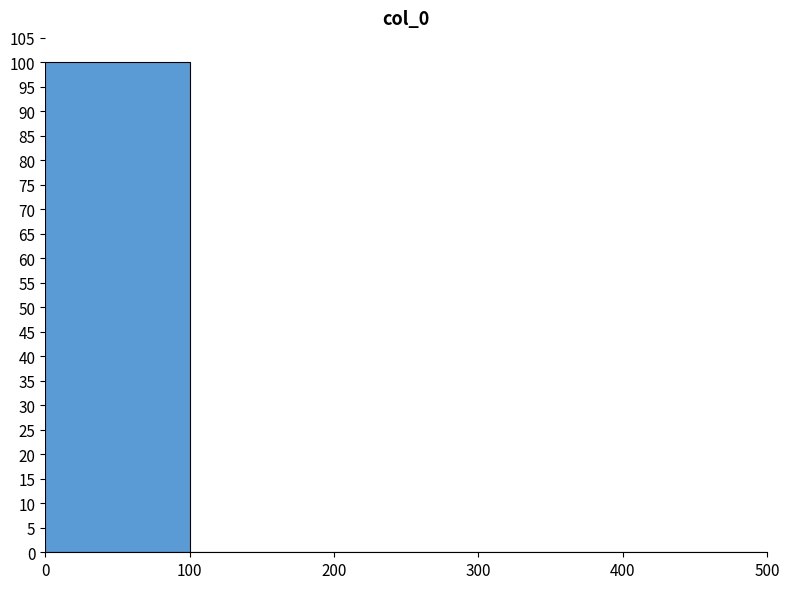

Reading left to right, list every bar in this chart as the range it spans on the x-axis followed by its height. The values are not printed on the chart, so give them approximately, as read against the axis.

0 to 100: 100
100 to 200: 0
200 to 300: 0
300 to 400: 0
400 to 500: 0